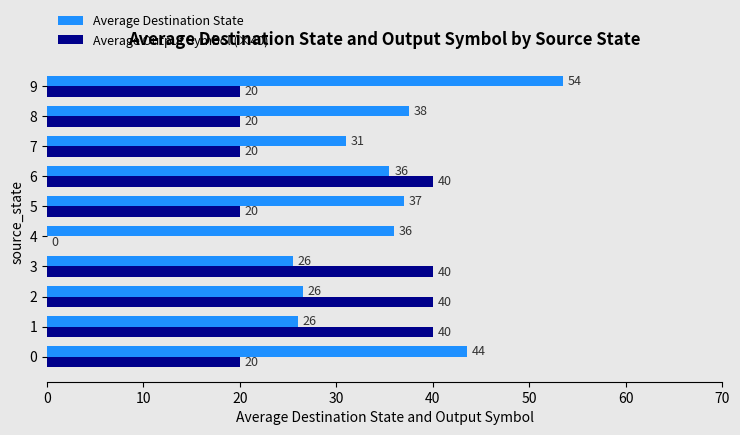

What is the greatest value displayed?

53.5